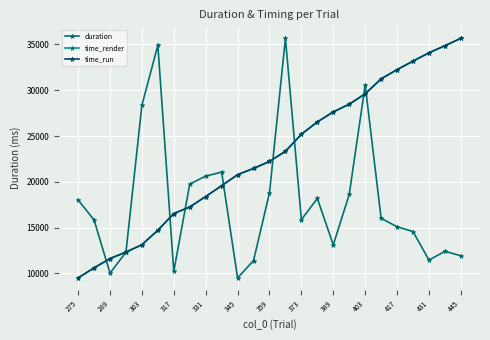

How many distinct data groups are displayed?

3